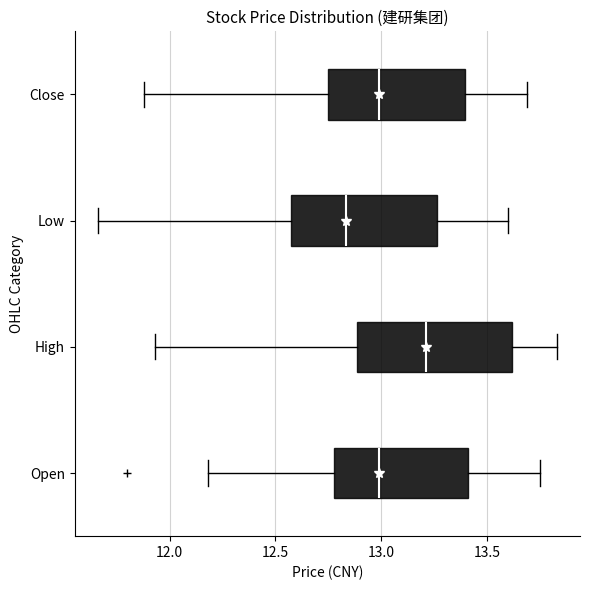

Reading bottom to top, transcribe this box plot: for each box, give where its median line is, the range the box spans, and where its two whiskers end, as read against the x-axis. The values are not printed on the chart, so give them approximately, as read against the axis.

Open: median 13.00, box 12.80 to 13.40, whiskers 12.20 to 13.75
High: median 13.20, box 12.90 to 13.60, whiskers 11.95 to 13.85
Low: median 12.85, box 12.60 to 13.25, whiskers 11.65 to 13.60
Close: median 13.00, box 12.75 to 13.40, whiskers 11.90 to 13.70